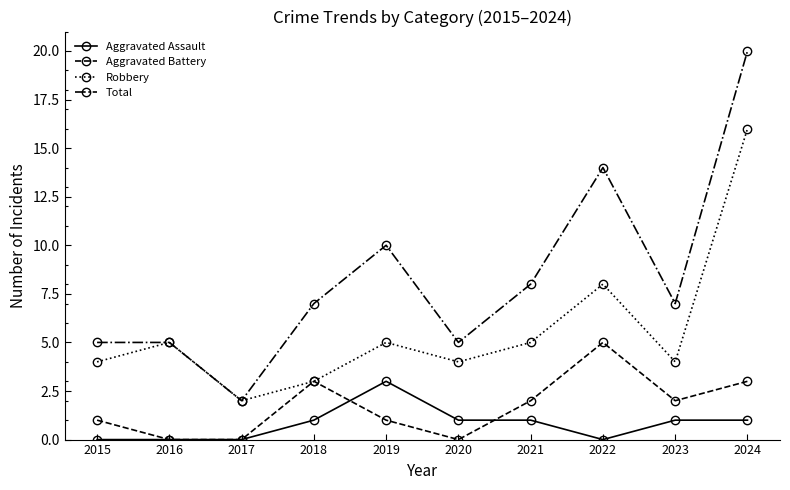

What is the value of the Robbery point at the 6th from the left?

4